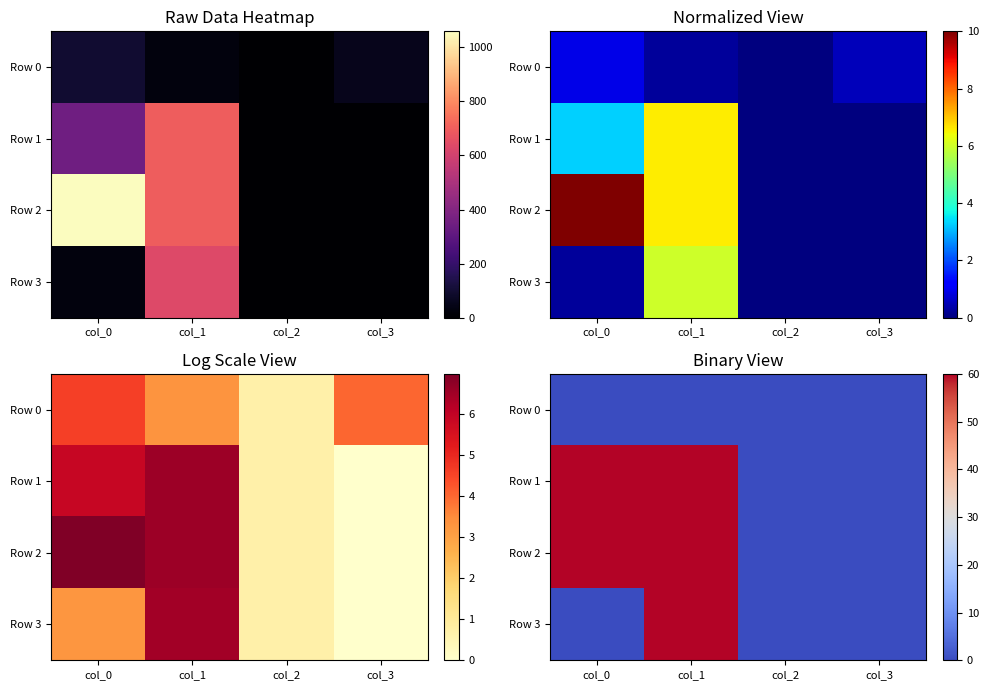

What is the difference between the second highest and second lowest values in the Row 2 series?

60